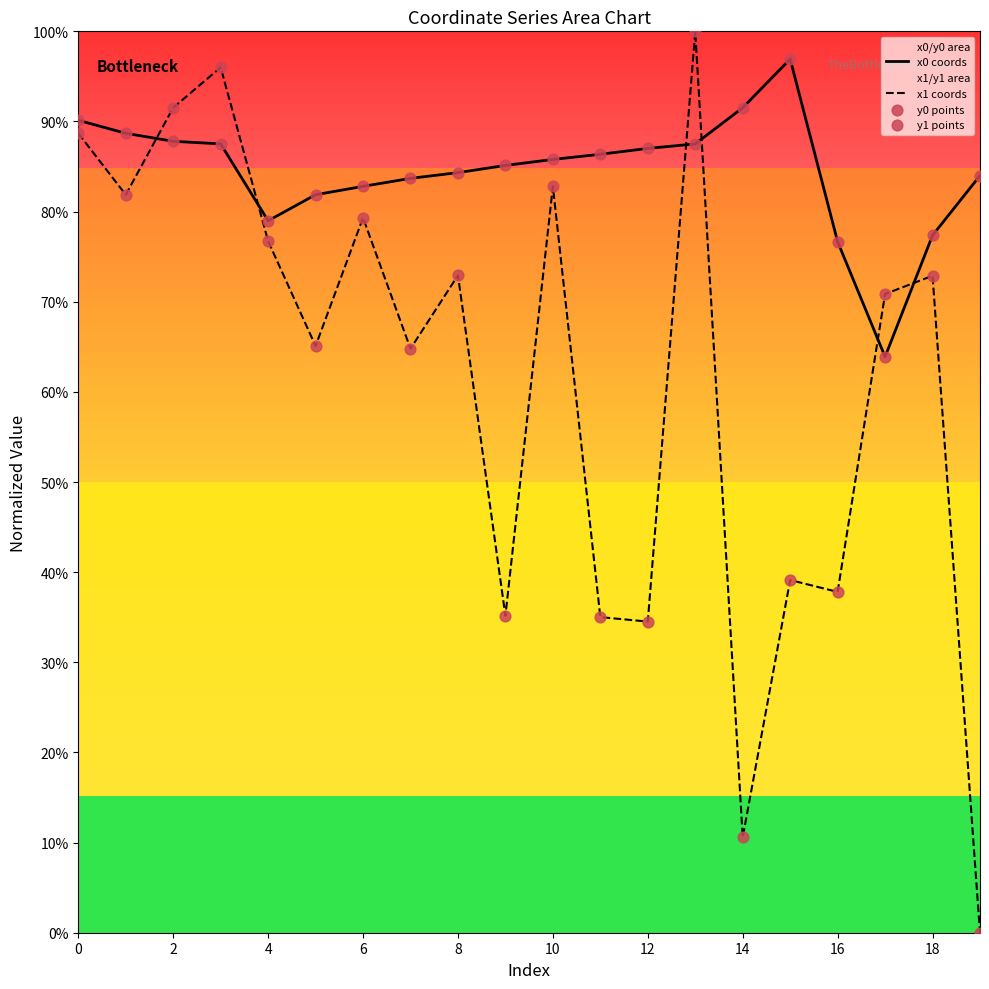

Which series reaches the maximum Y coordinate?

x1 coords